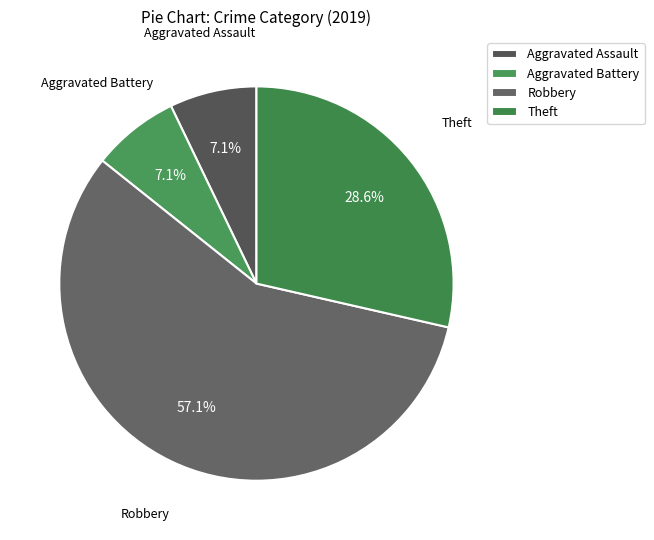

Which slice is the largest?

Robbery